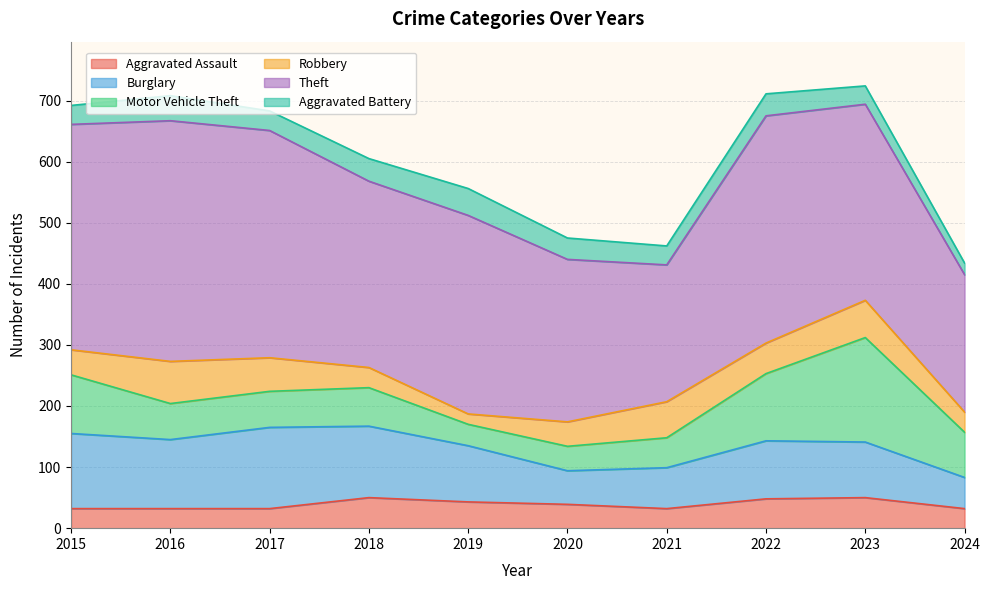

True or false: Aggravated Assault and Motor Vehicle Theft intersect in this chart.

True